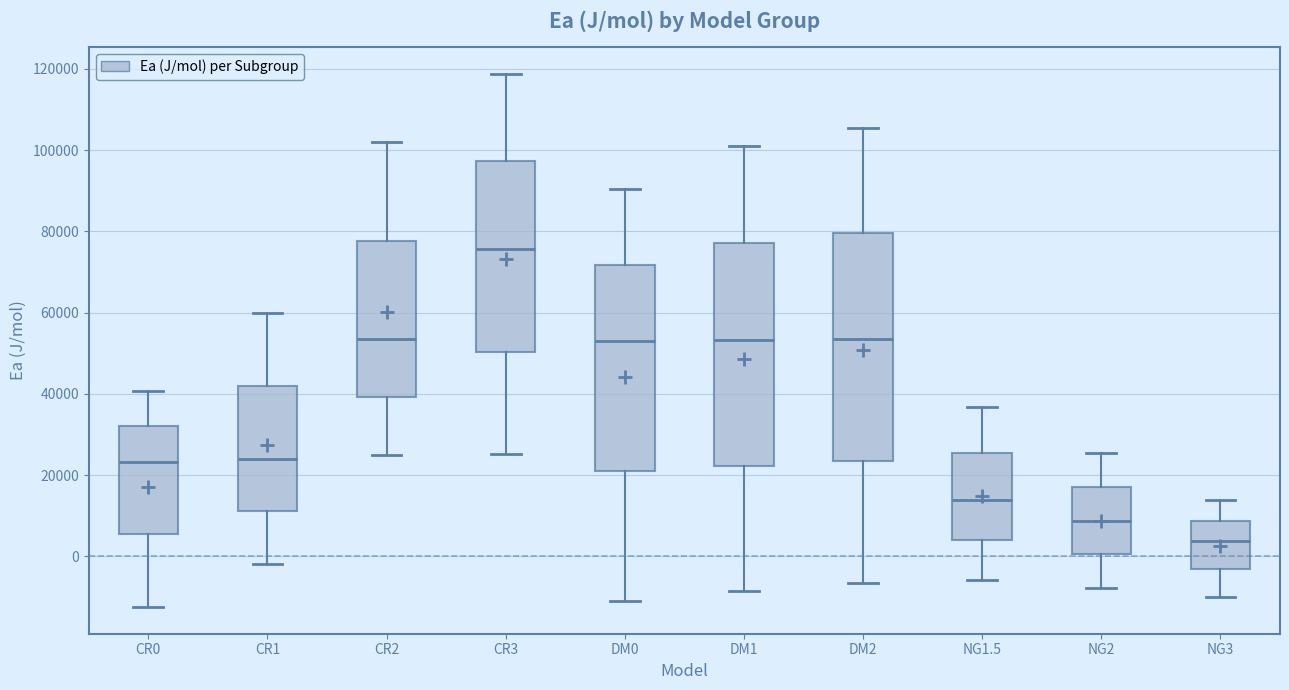

Where is the lower edge of the box for CR1 on the y-axis? The values are not printed on the chart, so give them approximately, as read against the axis.

12000